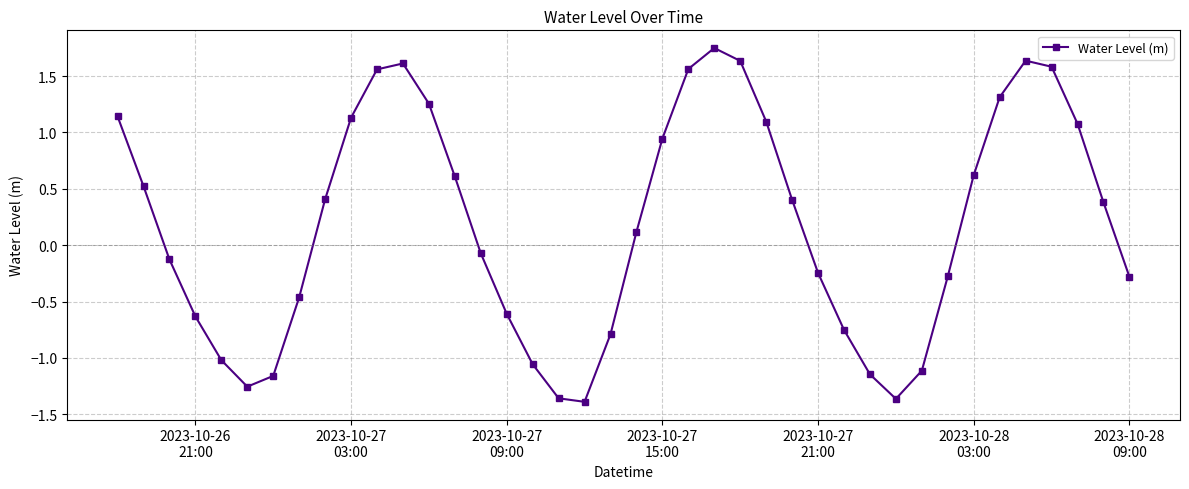

What is the sum of all values?

7.3